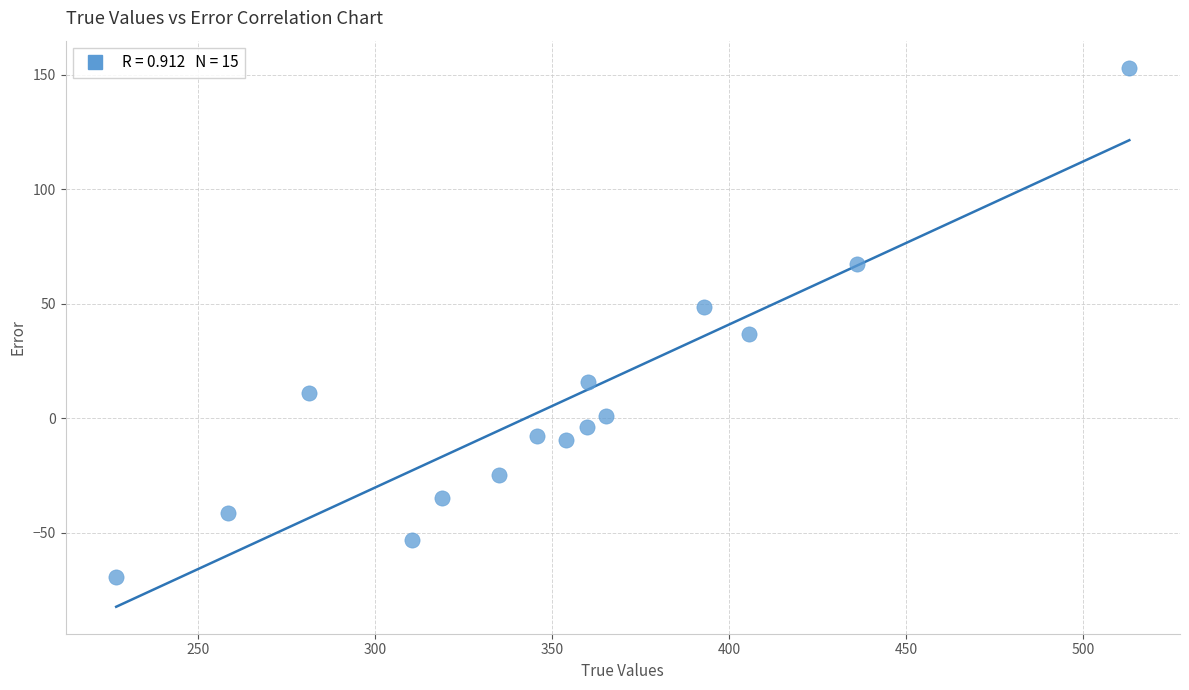

What is the range of Y values (max minus min)?

222.5